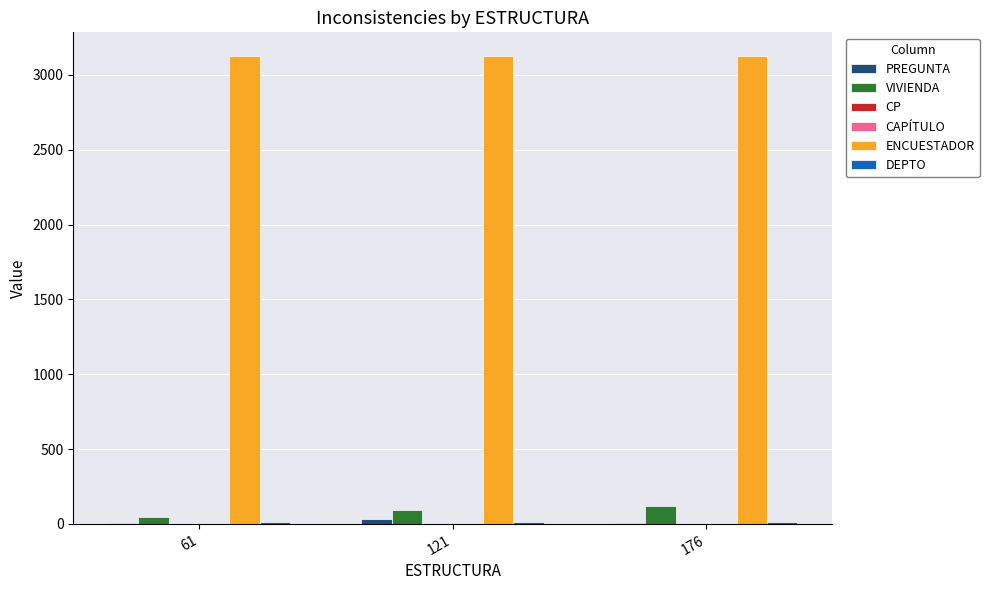

Are the bars horizontal?

No